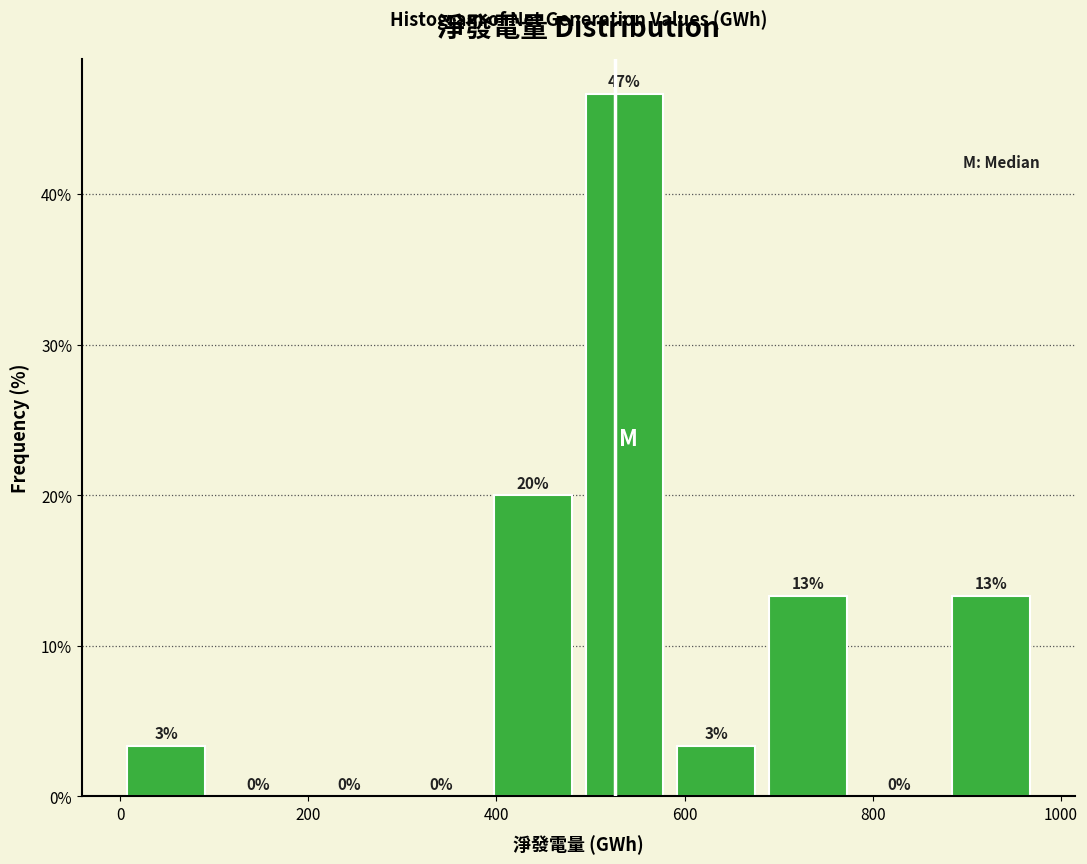

Over which range of the x-axis is the bar tallest?

480 to 580